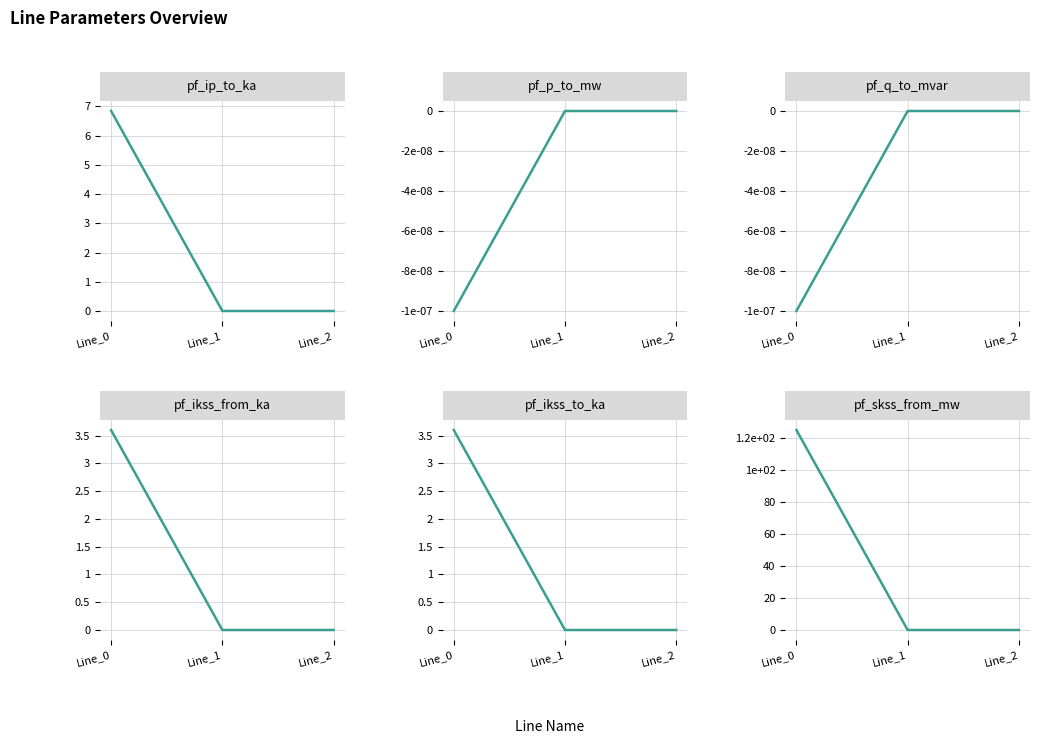

Is it true that pf_ikss_from_ka equals -1.5 at Line_2?

False